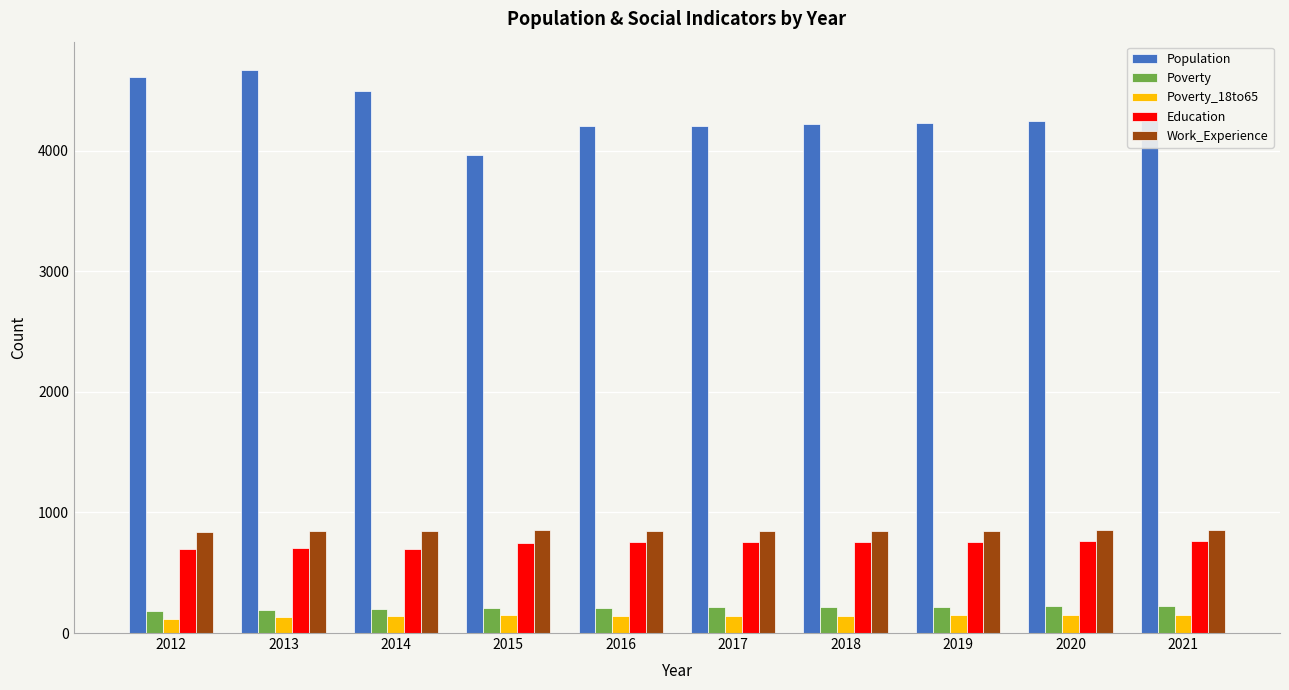

Count the number of categories in the chart.

10